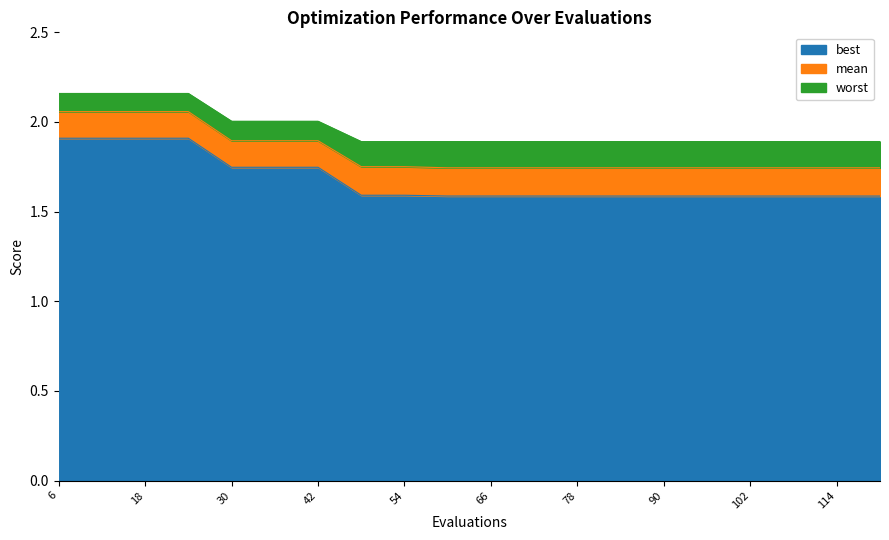

The best series shows 1.6 at 66. True or false?

True